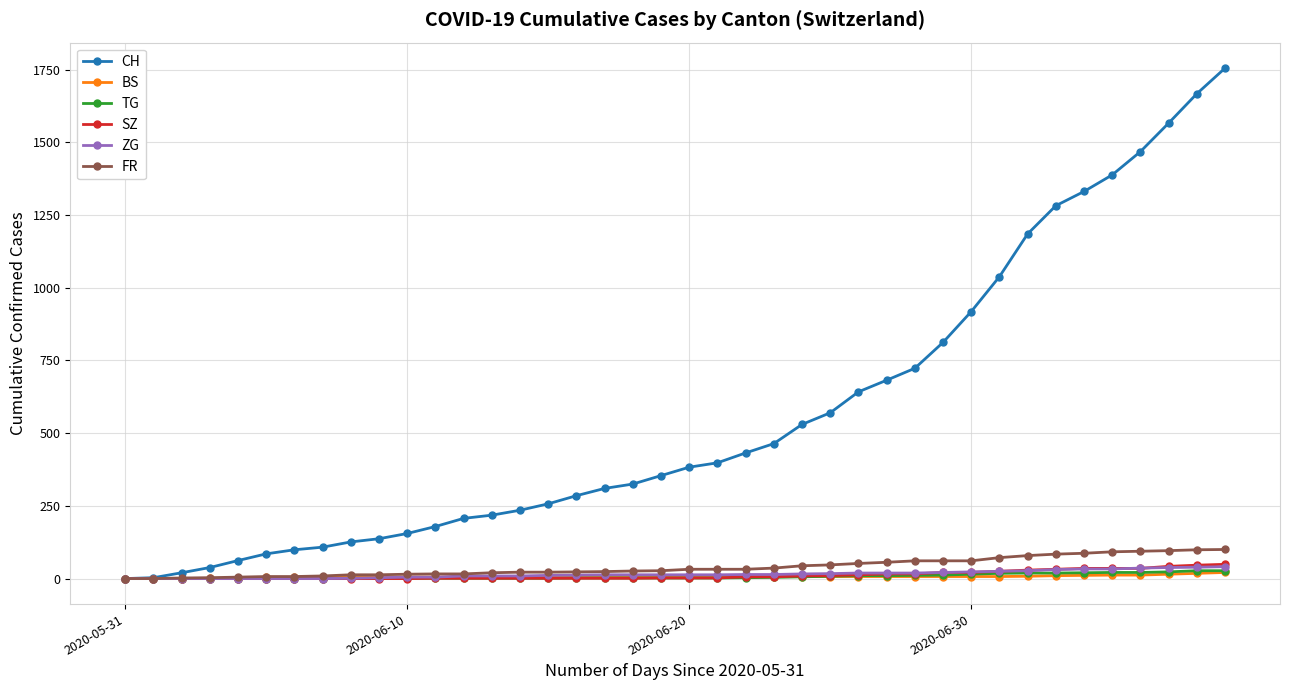

What is the highest value of the SZ series?

49